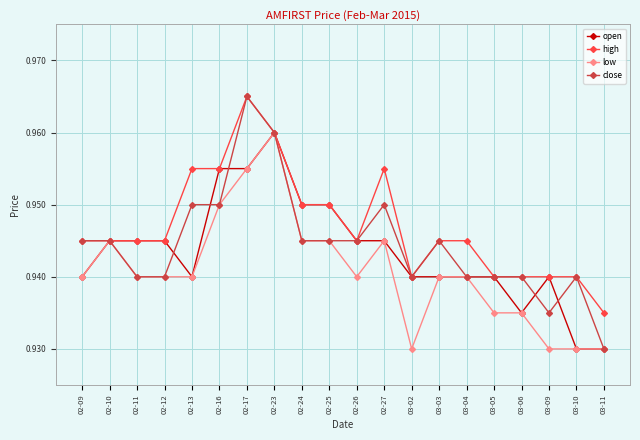

What are all the series names shown in the legend?

open, high, low, close